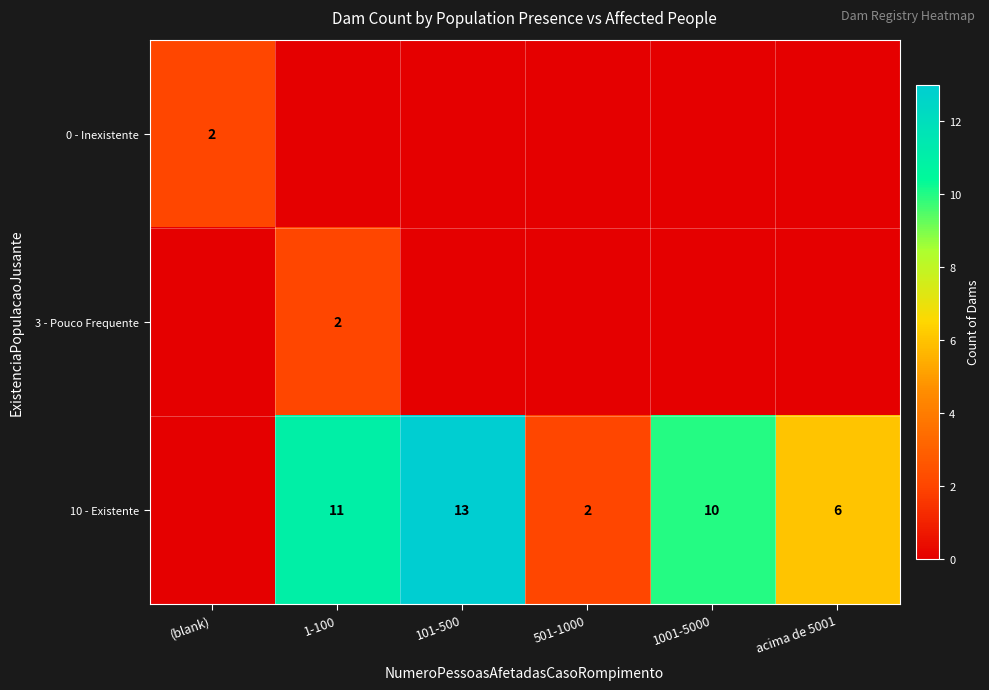

What is the sum of the 10 - Existente values at 101-500 and 501-1000?

15